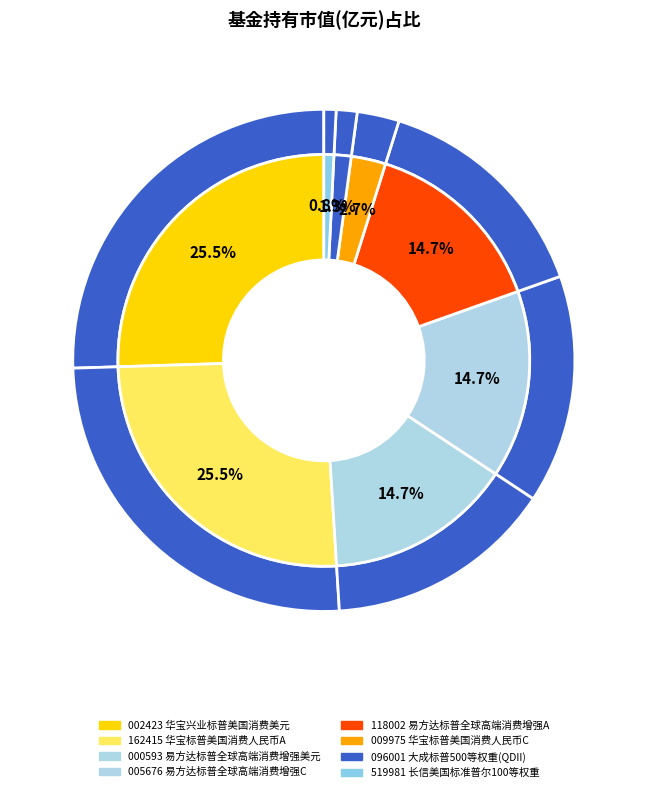

True or false: 华宝兴业标普美国消费(QDII-LOF)美元 accounts for 38% of the total.

False